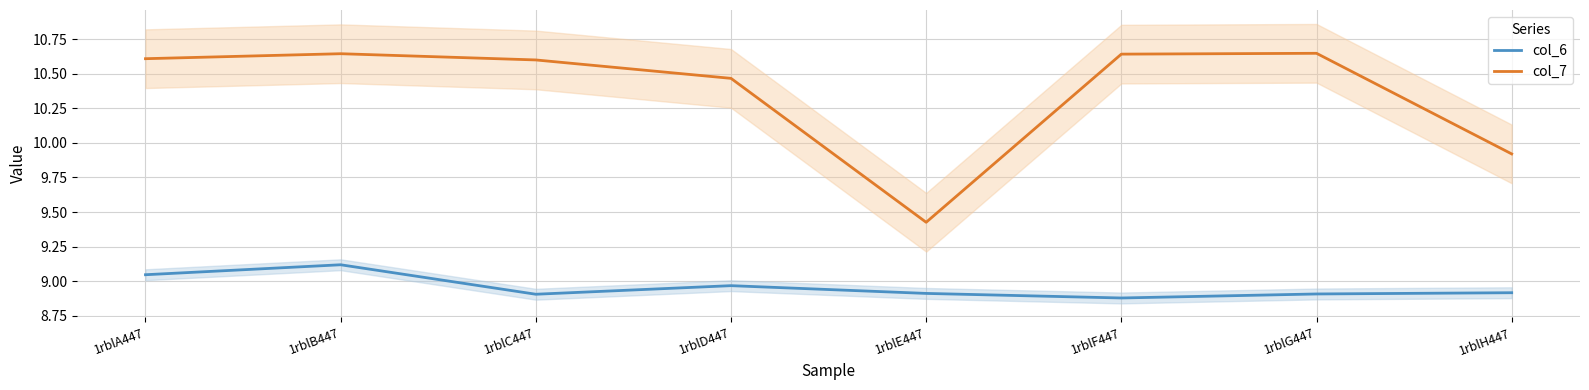

The col_6 series shows 12.6 at 1rblH447. True or false?

False